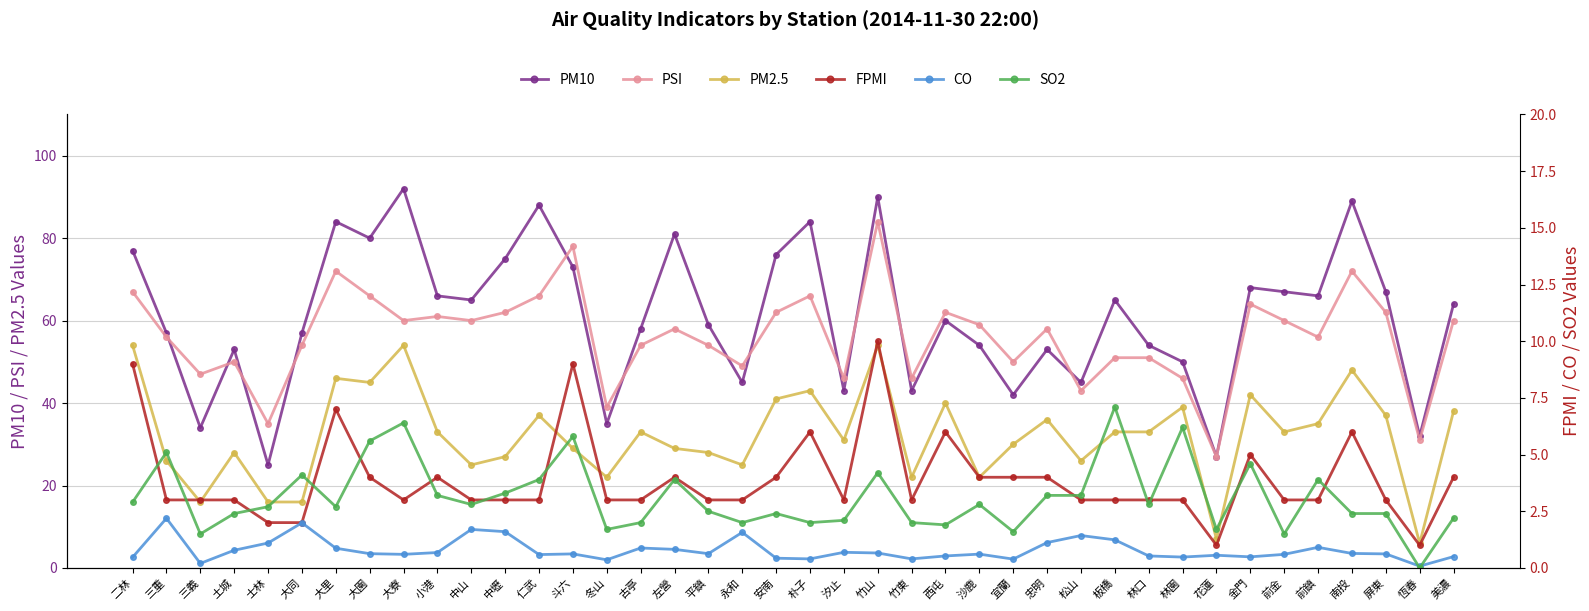

How many values in SO2 are above zero?

39